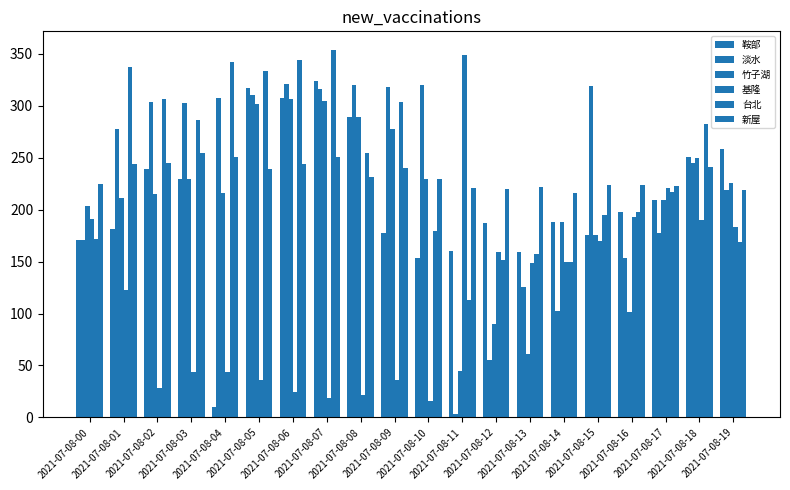

Are the bars horizontal?

No